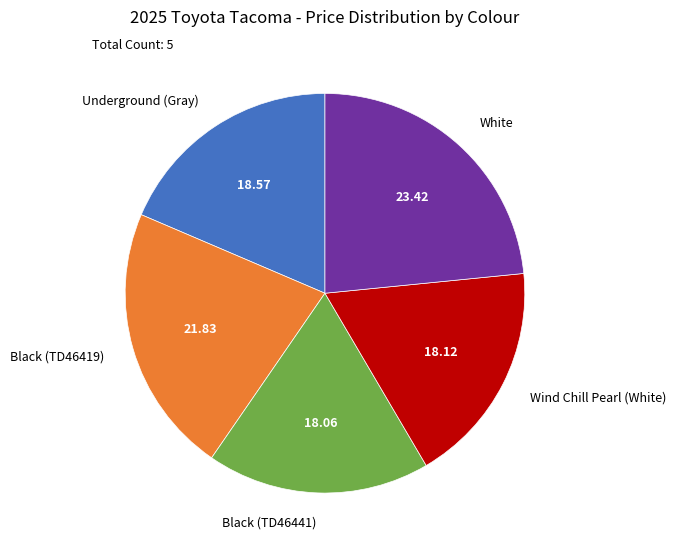

True or false: Wind Chill Pearl (White) accounts for 18% of the total.

True